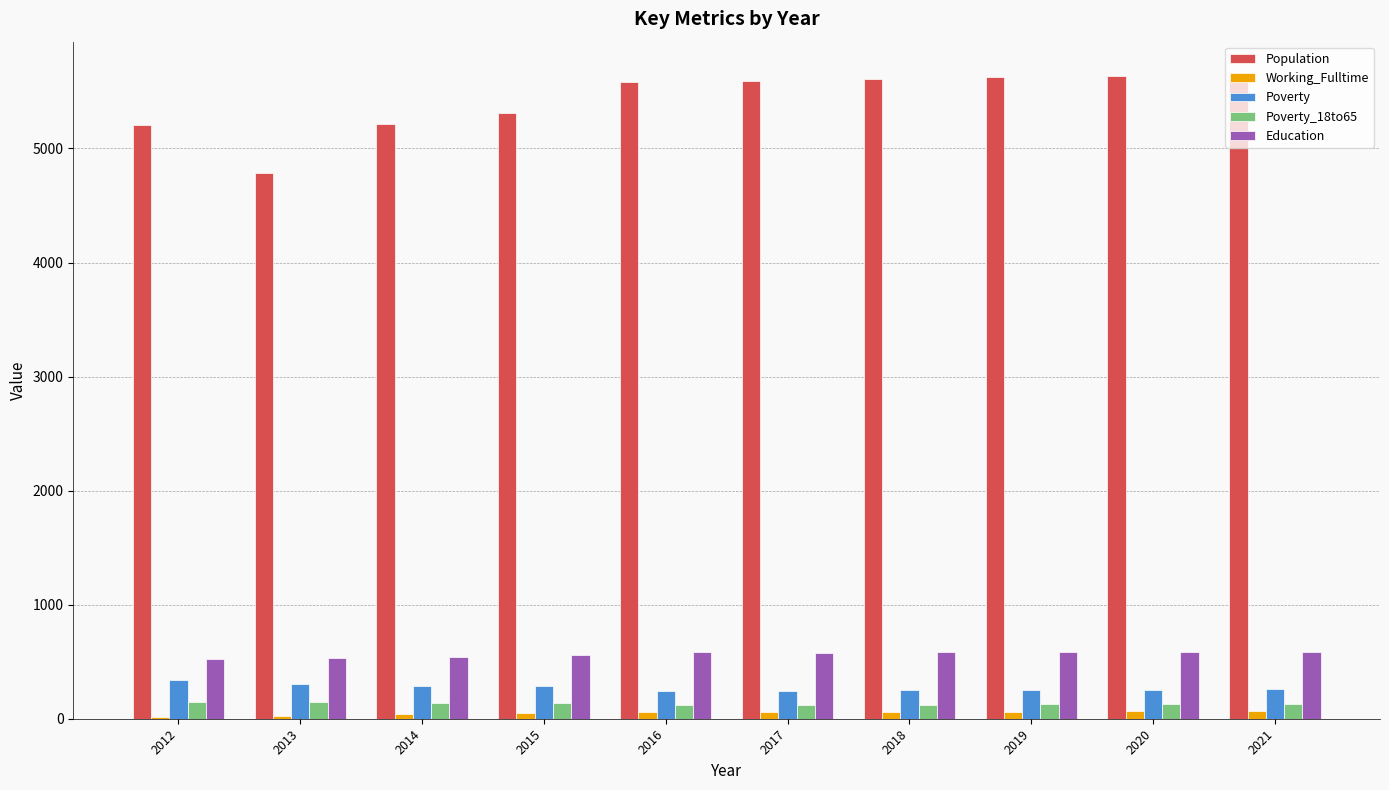

What is the sum of all Poverty values?

2710